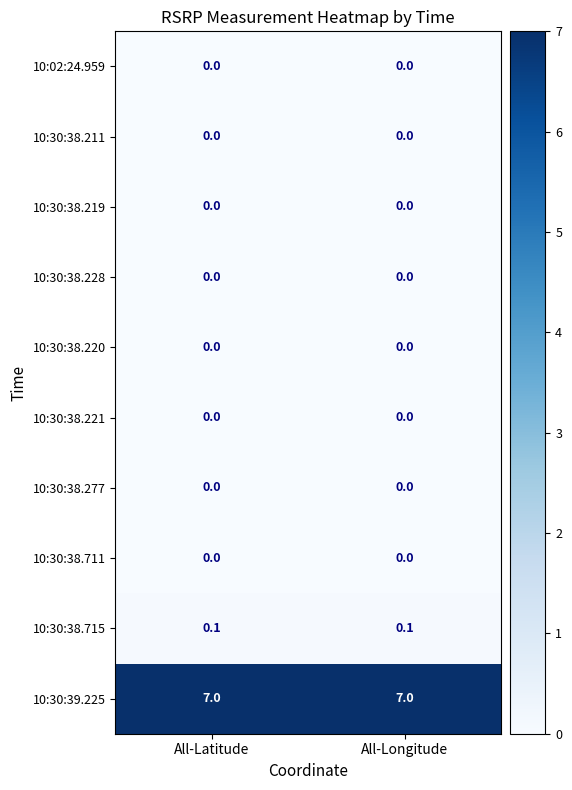

What is the spread (max minus min) of values at All-Longitude?

7.0